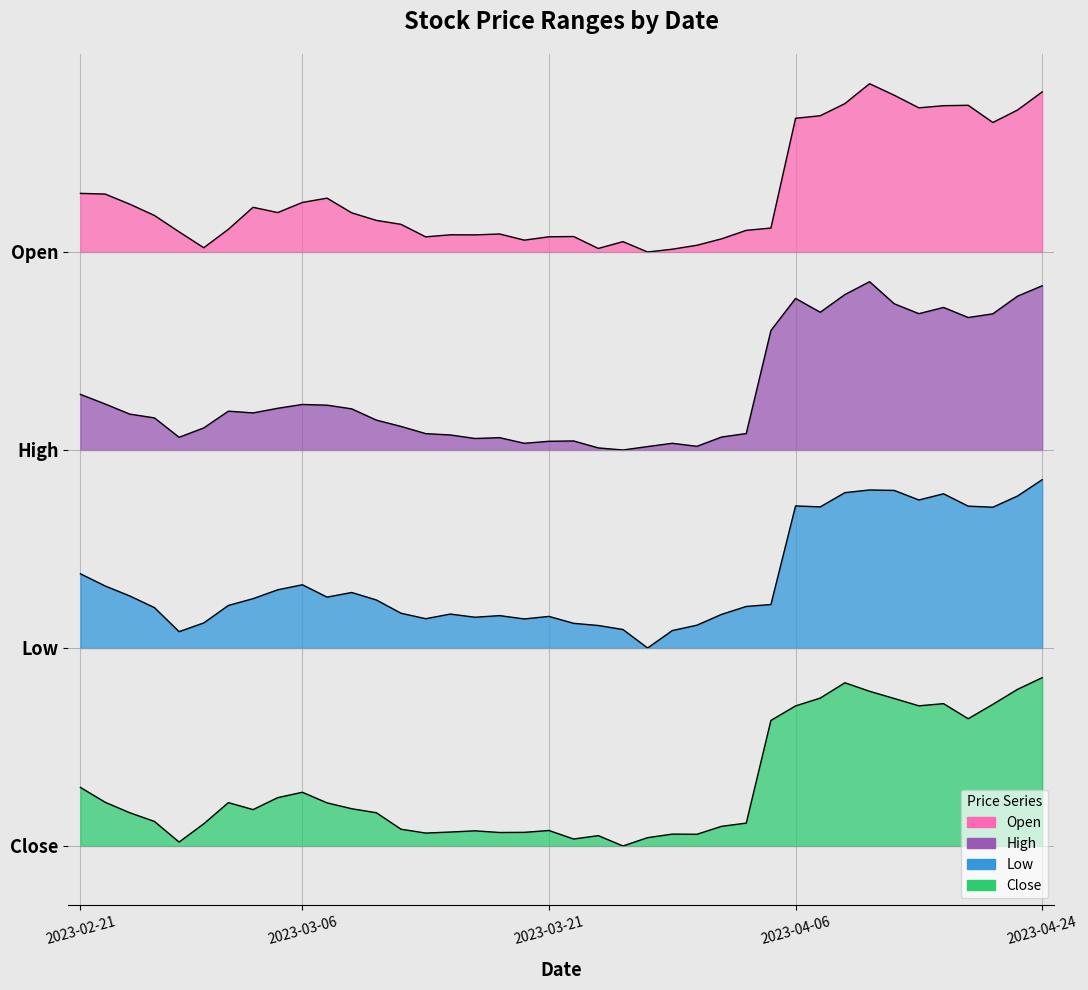

What are all the series names shown in the legend?

Open, High, Low, Close